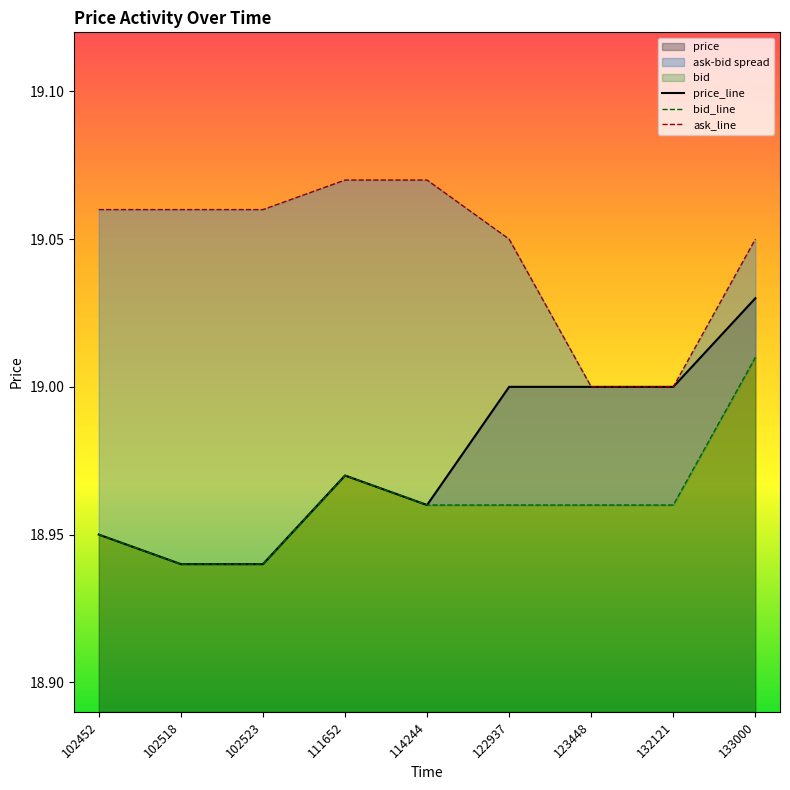

Where is the first local minimum for price?

114244